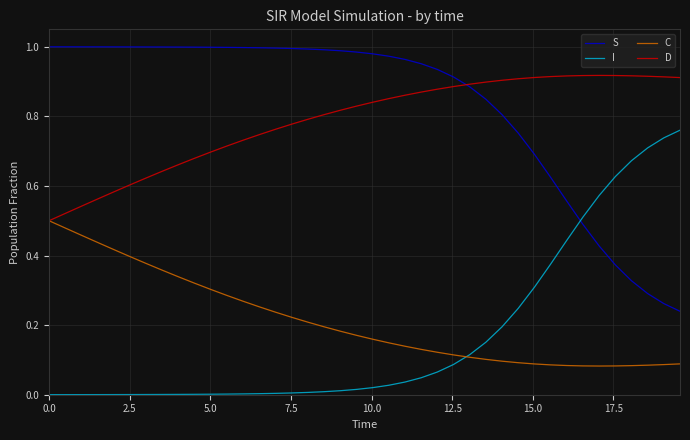

How many times do I and C cross each other?

1